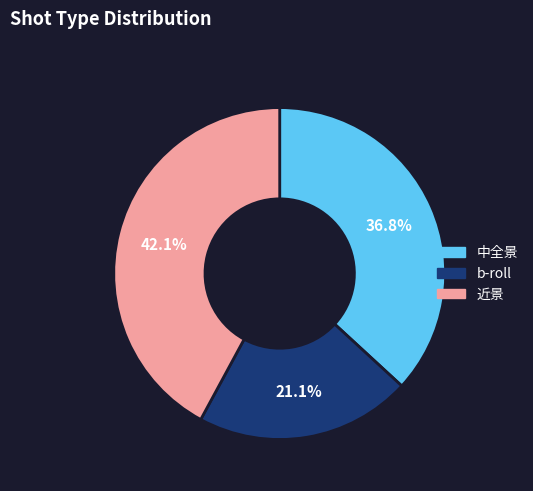

To the nearest percent, what portion does b-roll represent?

21%